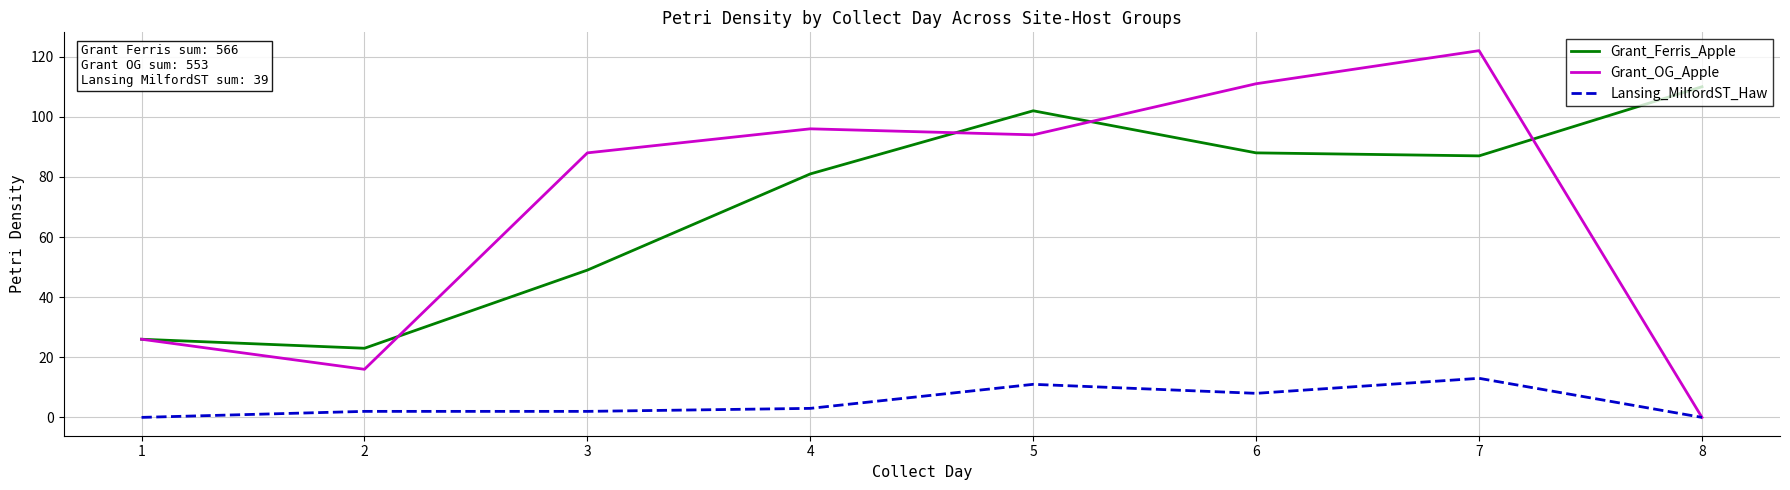

Reading left to right, list all the values displayed in this chart.

Grant_Ferris_Apple: 26	23	49	81	102	88	87	110
Grant_OG_Apple: 26	16	88	96	94	111	122	0
Lansing_MilfordST_Haw: 0	2	2	3	11	8	13	0